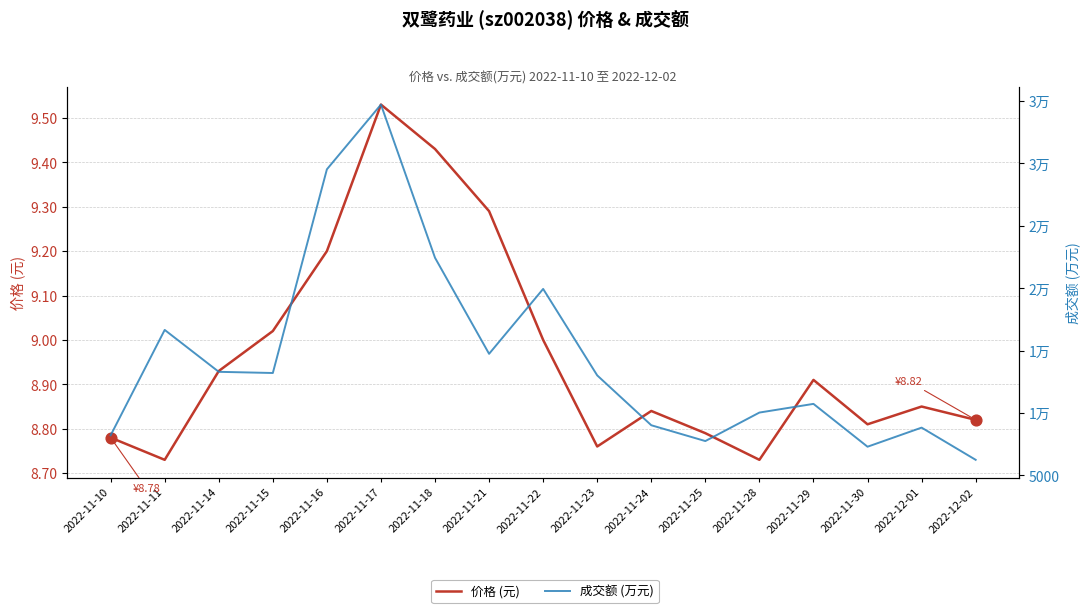

At how many categories does at least one series exceed 12976?

9